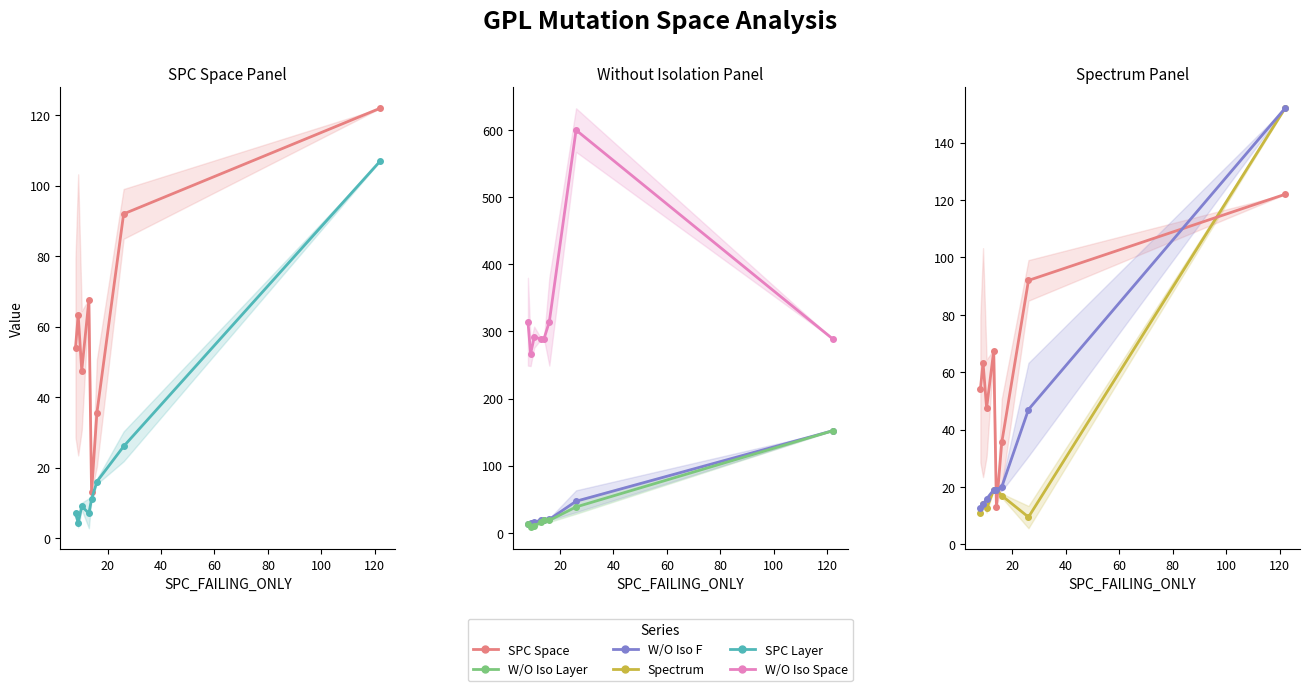

How many data points in W/O Iso Space are less than 291?

4